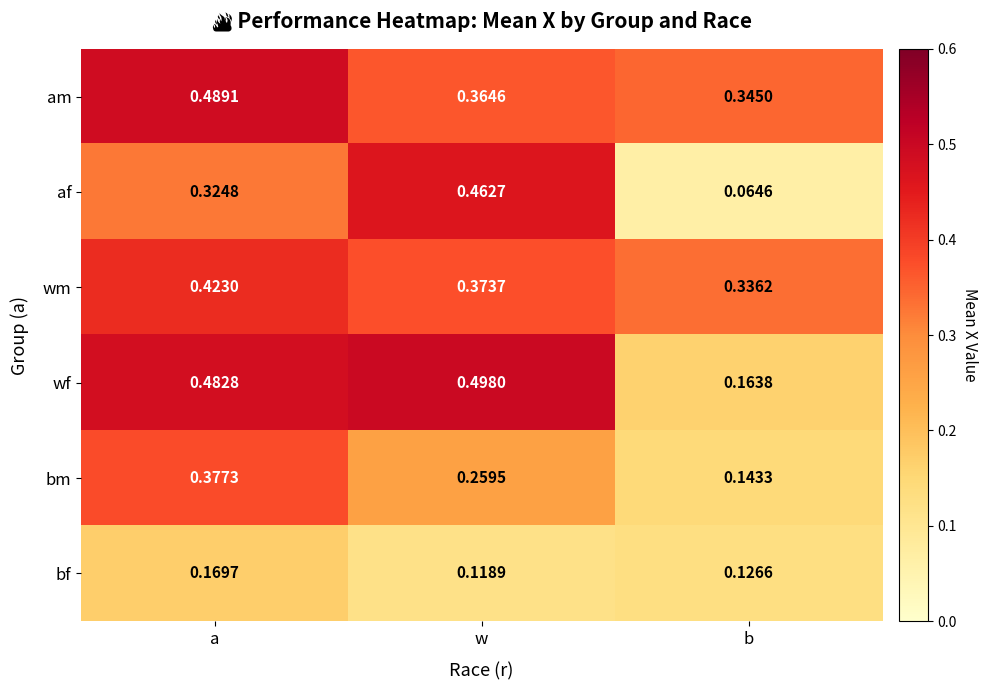

At which label does wm reach its minimum?

b